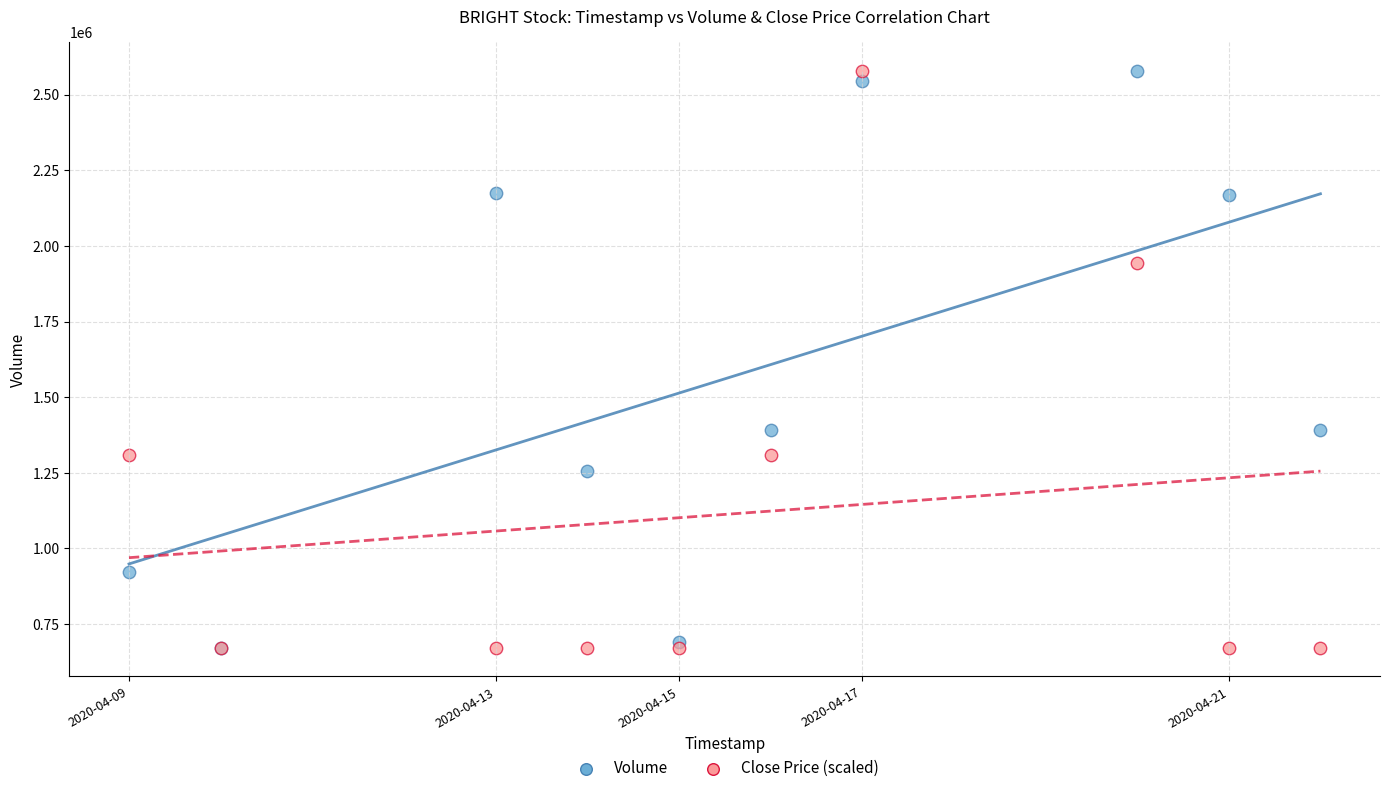

What are all the series names shown in the legend?

Volume, Close Price (scaled)